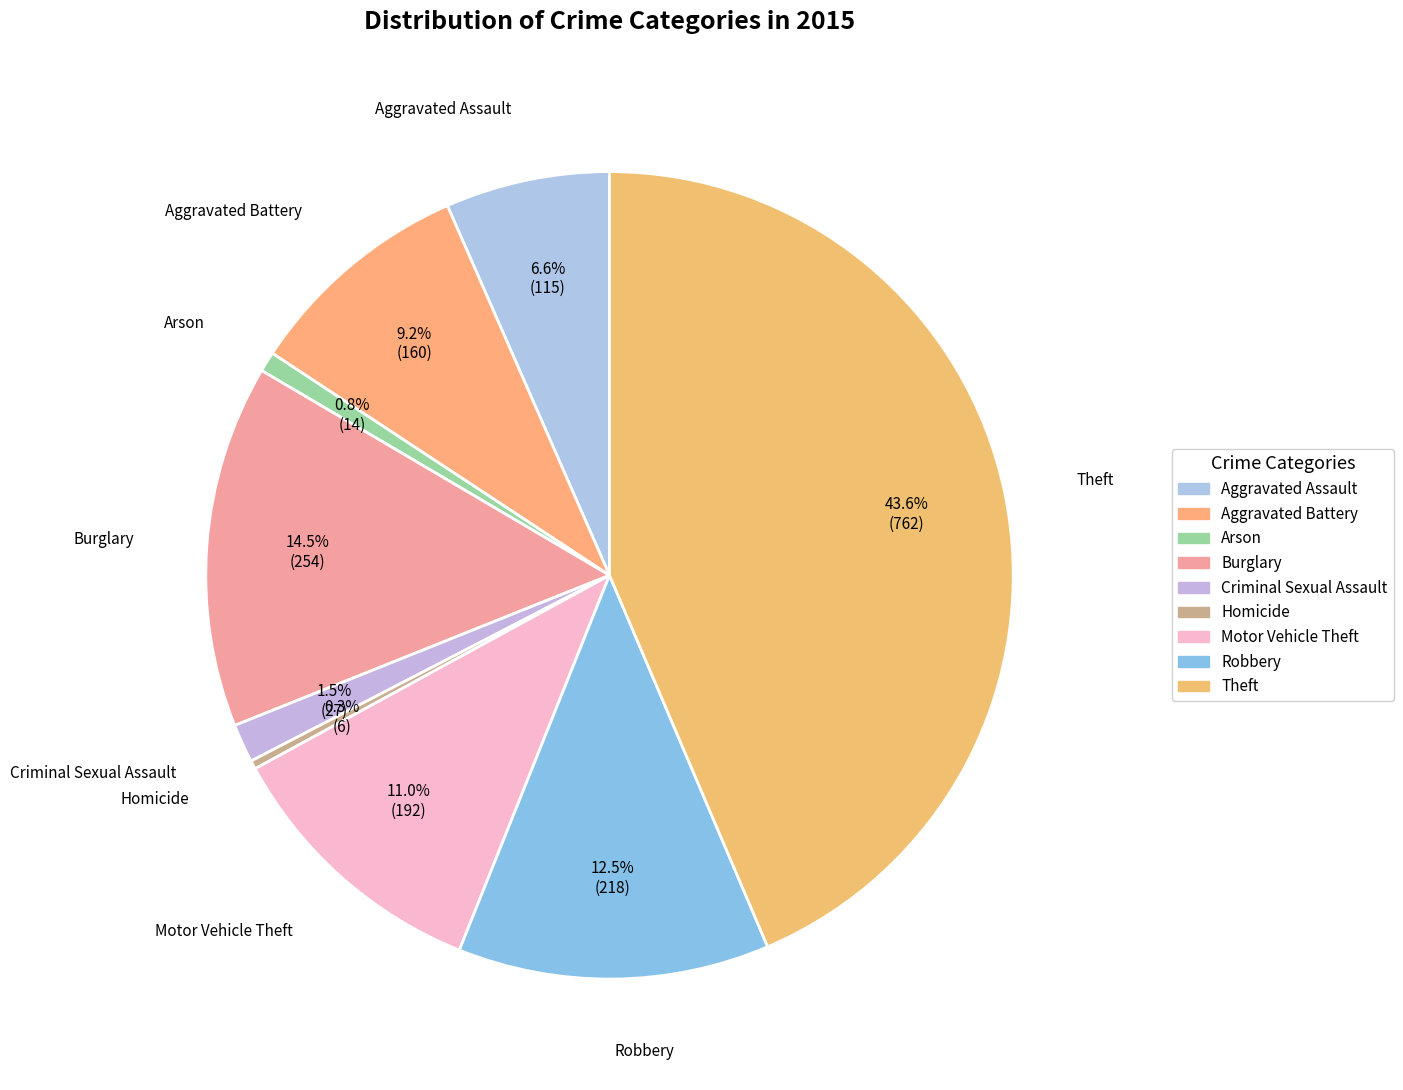

Is it true that Motor Vehicle Theft is 11% of the pie?

True